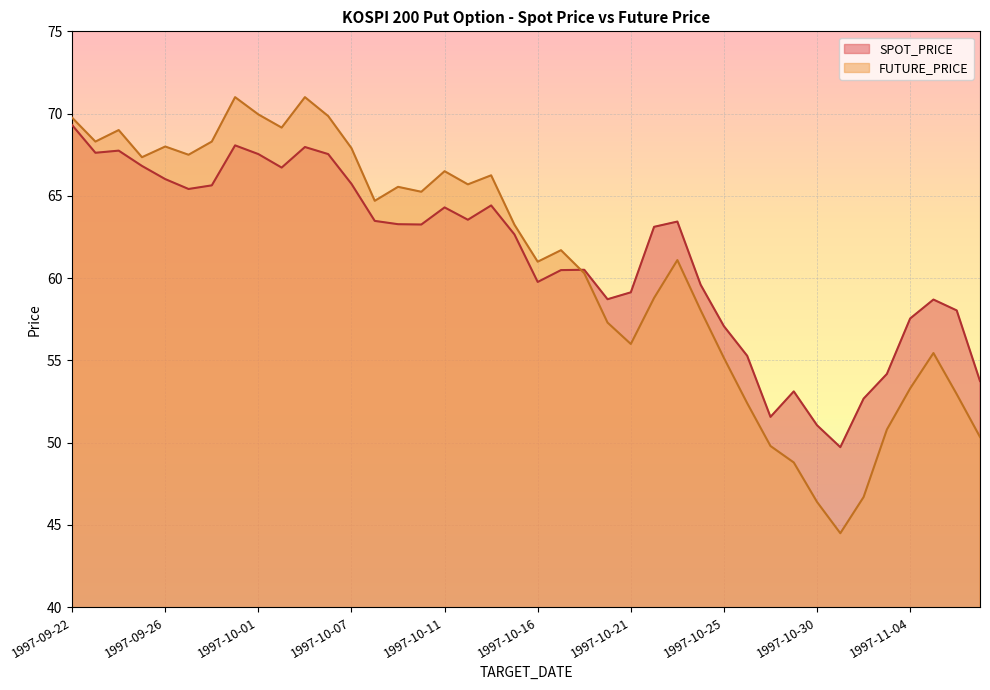

True or false: SPOT_PRICE has a value of 90.9 at 1997-10-21.

False